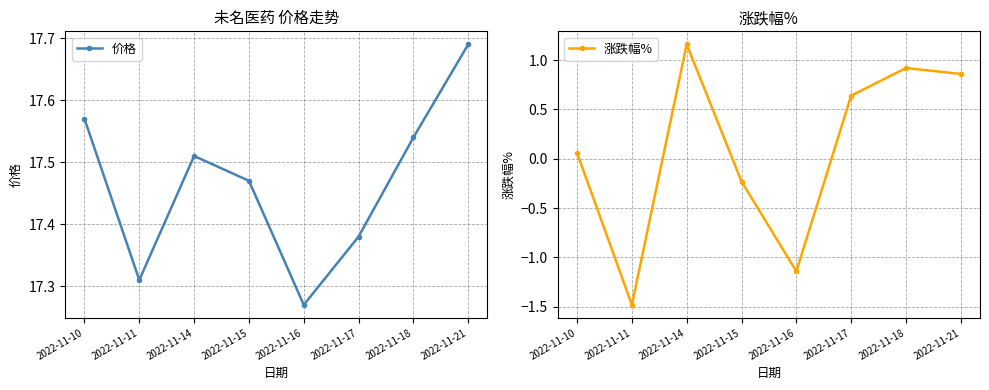

True or false: 涨跌幅% and 价格 intersect in this chart.

False